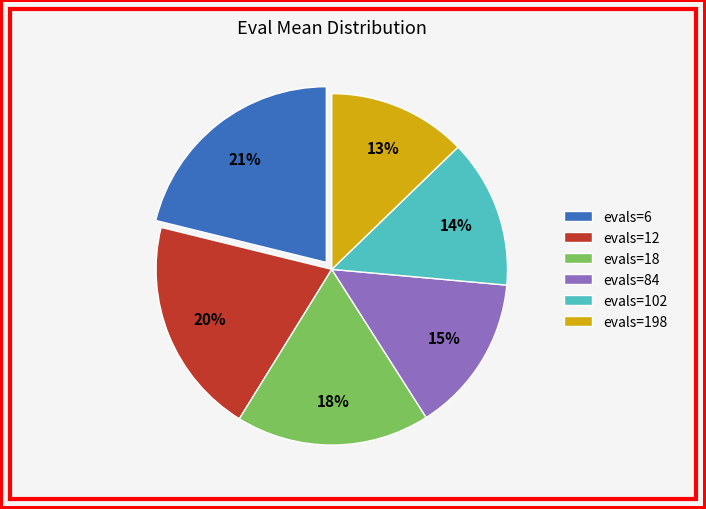

Does any single category account for the majority?

No